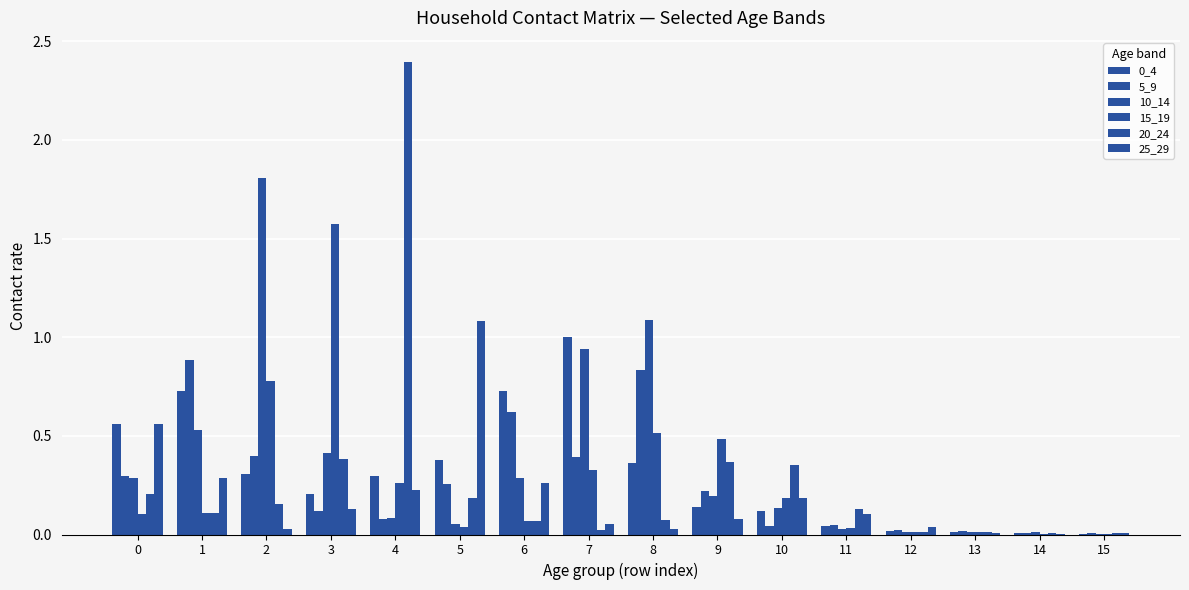

Which series has the widest spread of values?

20_24